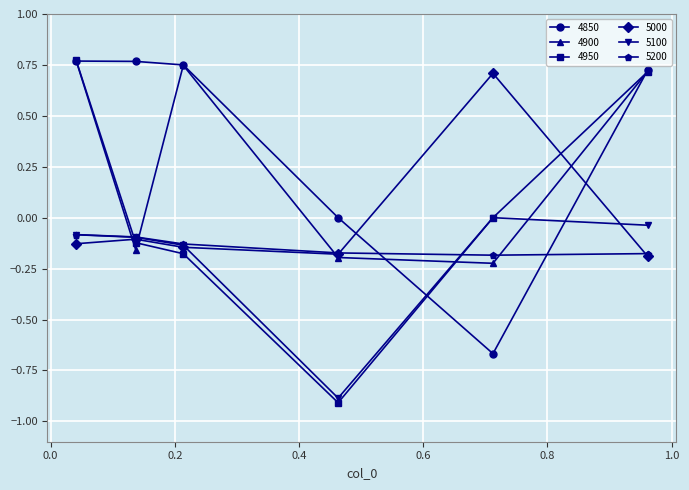

True or false: 4950 has more than 2 interior local peaks.

False